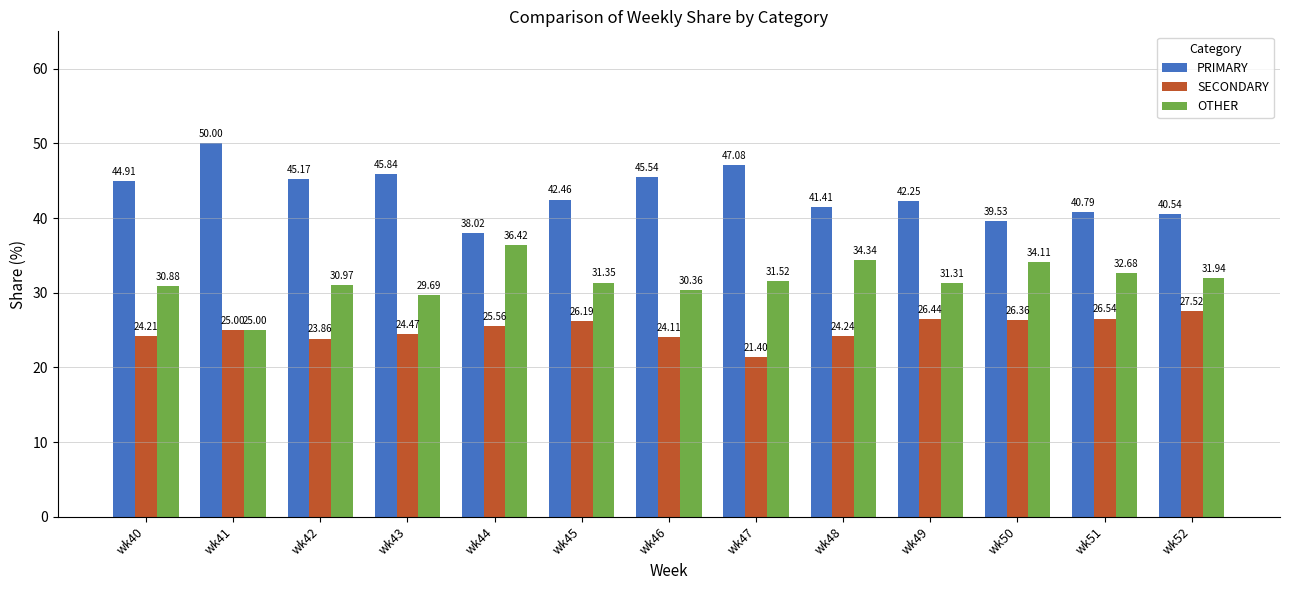

The OTHER series shows 13.1 at wk43. True or false?

False